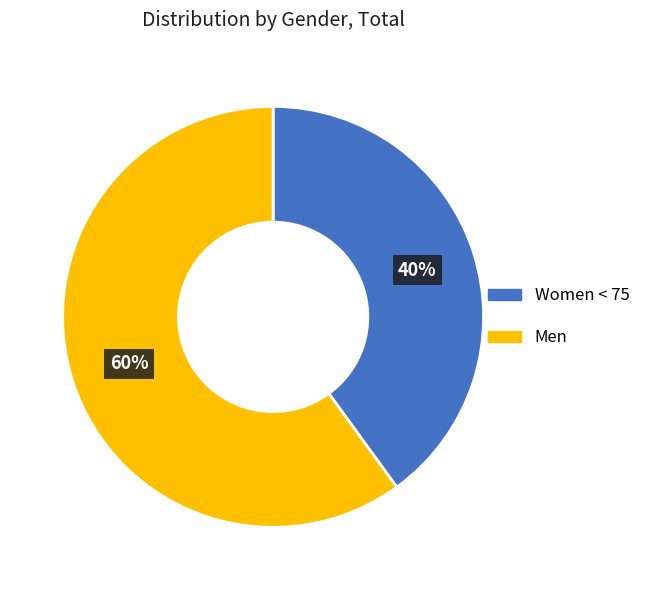

Which slice is the largest?

Men